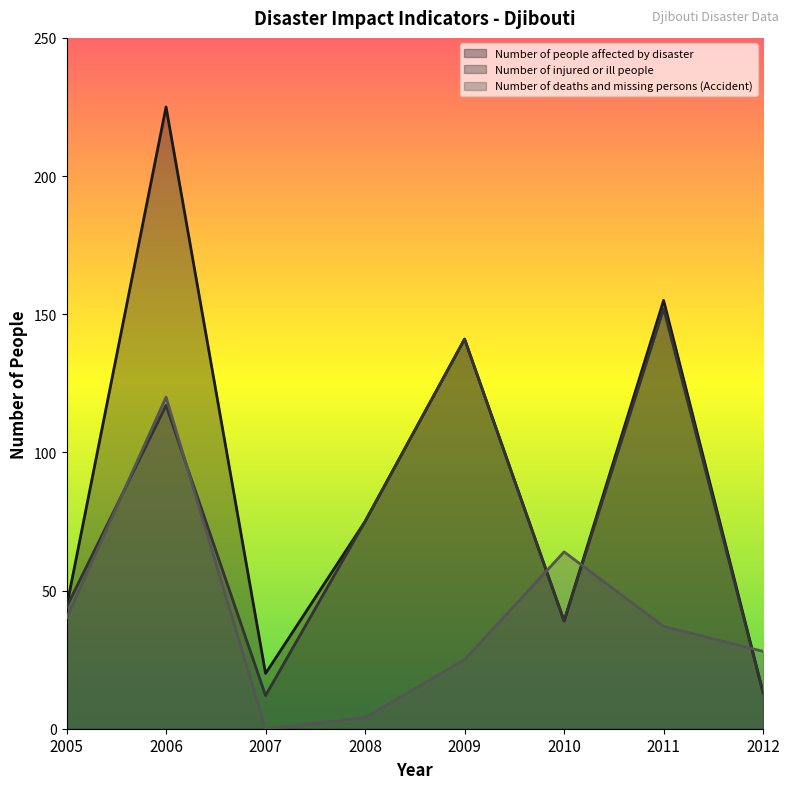

Where do Number of injured or ill people and Number of deaths and missing persons (Accident) first cross each other?

2005 and 2006